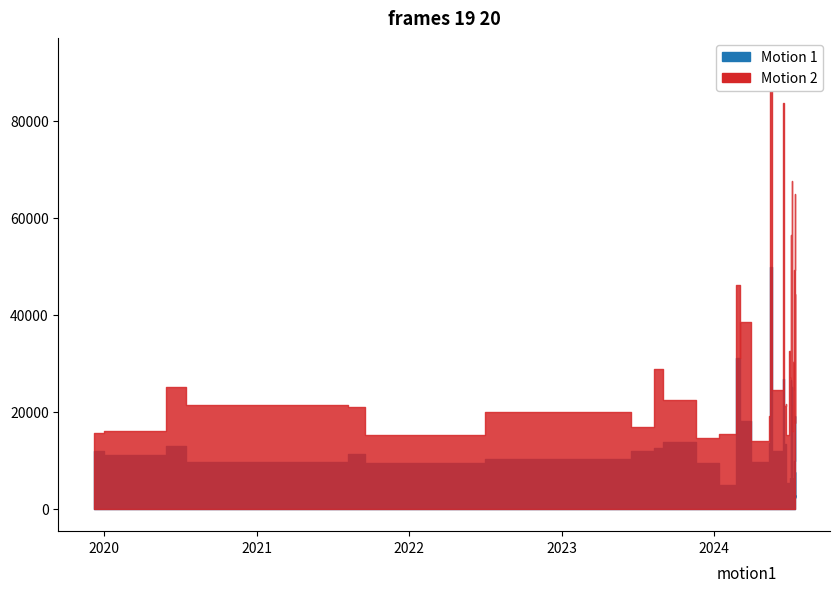

Rank the categories by point value from lowest to highest.

2024-03-29, 2023-11-18, 2021-09-17, 2024-06-21, 2024-03-28, 2024-01-12, 2019-12-07, 2024-07-05, 2020-01-01, 2024-07-12, 2023-06-15, 2024-07-11, 2024-07-11, 2024-07-12, 2024-05-11, 2022-07-02, 2021-08-06, 2024-06-17, 2020-07-16, 2024-07-03, 2024-06-20, 2023-08-30, 2024-05-19, 2024-07-11, 2024-07-09, 2020-05-29, 2024-06-30, 2023-08-09, 2024-07-08, 2024-03-02, 2024-06-29, 2024-03-03, 2024-07-12, 2024-02-23, 2024-07-10, 2024-07-03, 2024-07-11, 2024-07-04, 2024-06-14, 2024-05-13